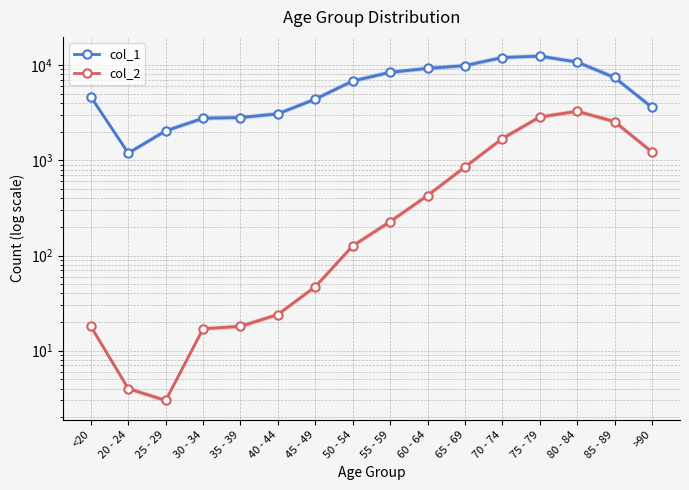

True or false: col_2 and col_1 cross at least once.

False